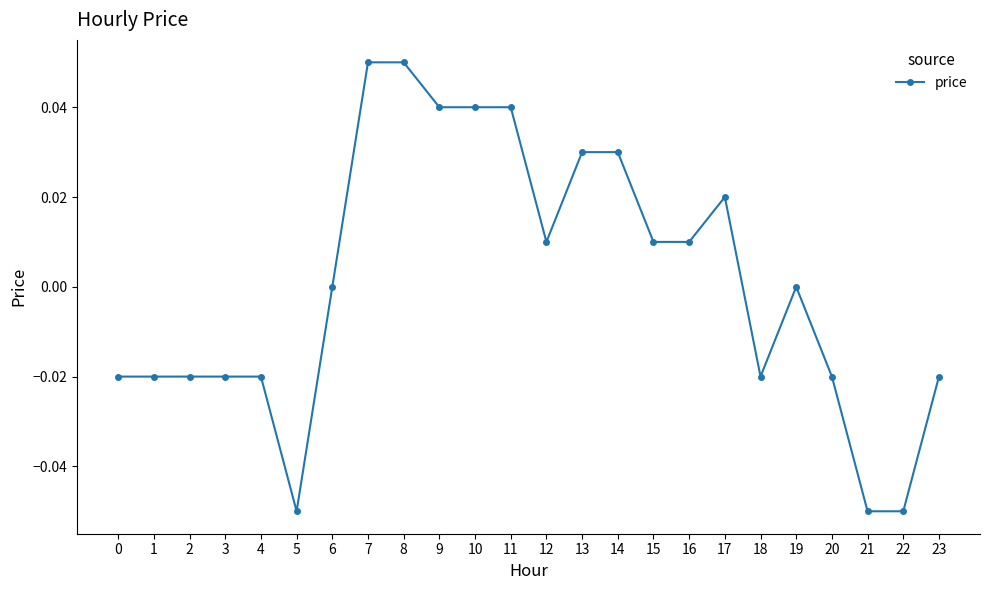

Between 17 and 9, which is larger?

9